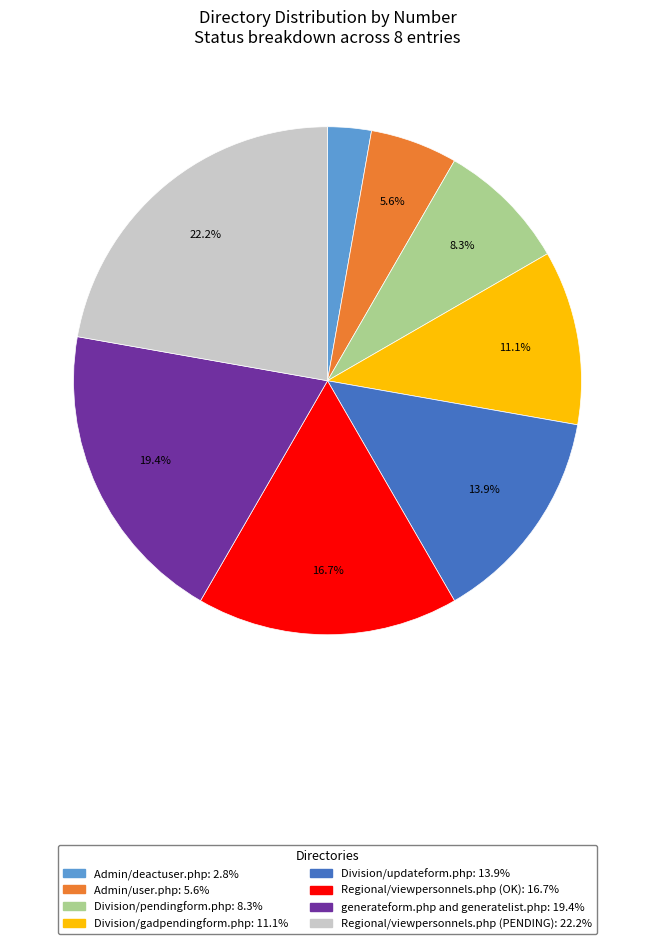

True or false: generateform.php and generatelist.php accounts for 11% of the total.

False